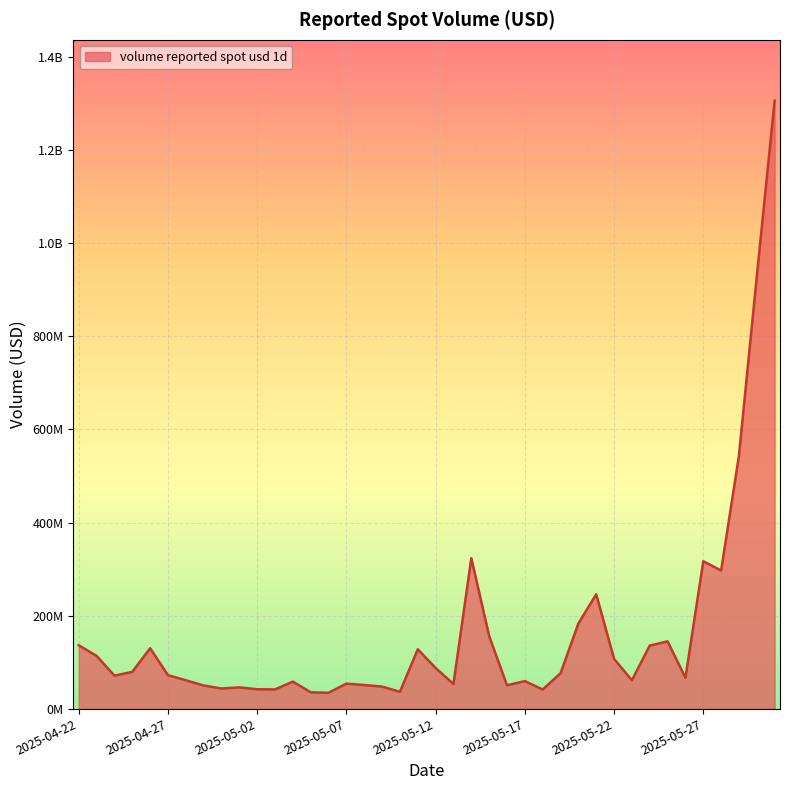

Does the chart display data point markers on the line(s)?

No